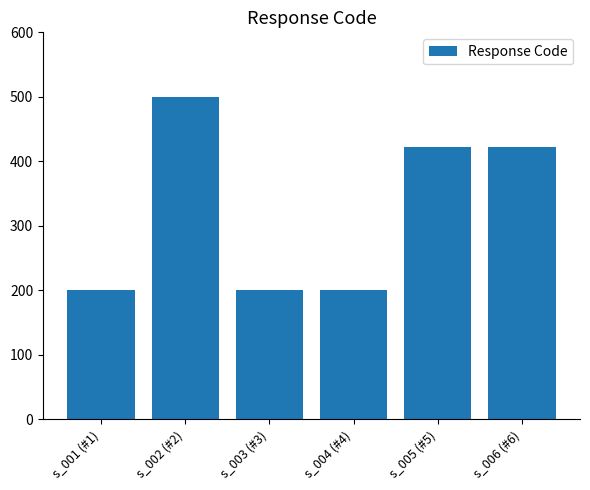

What is the label of the 5th bar from the right?

s_002 (#2)